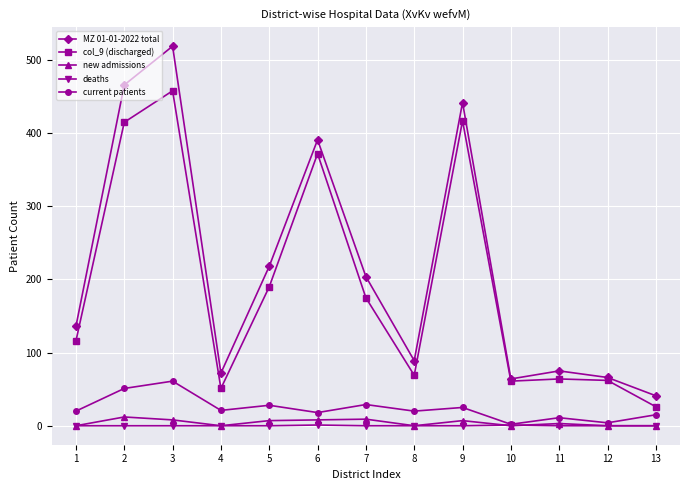

True or false: col_9 (discharged) and current patients cross at least once.

False